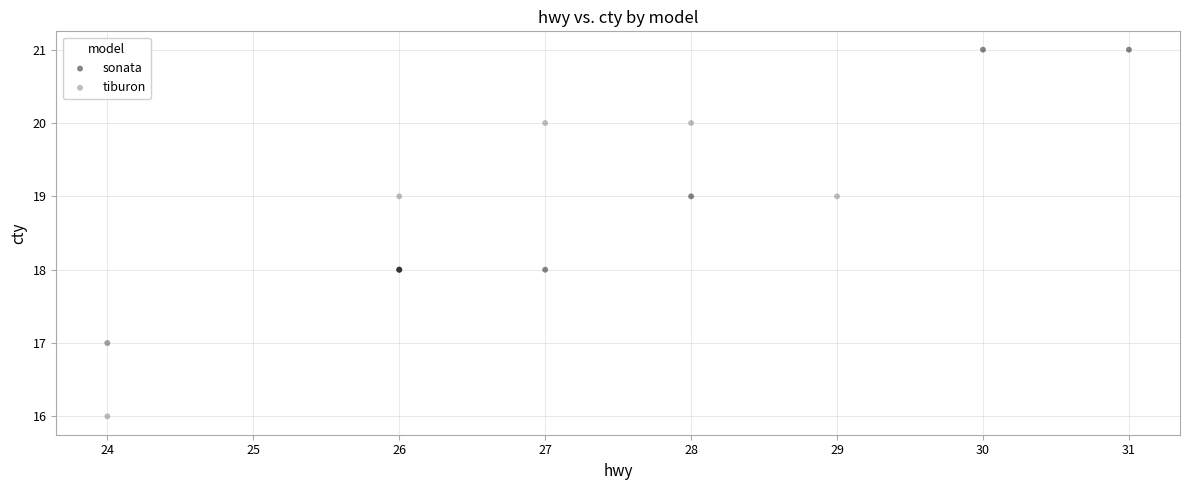

Which series has the largest Y range (max minus min)?

tiburon